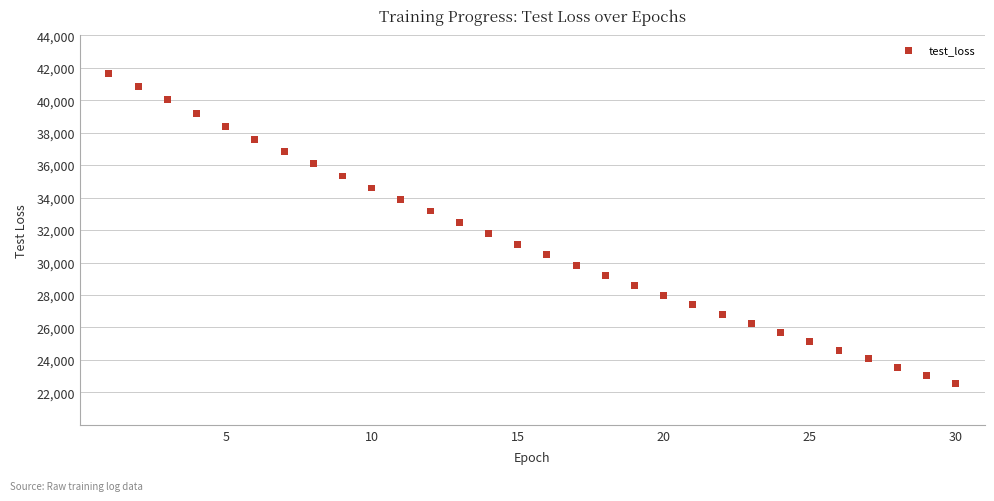

What is the range of X values (max minus min)?

29.0